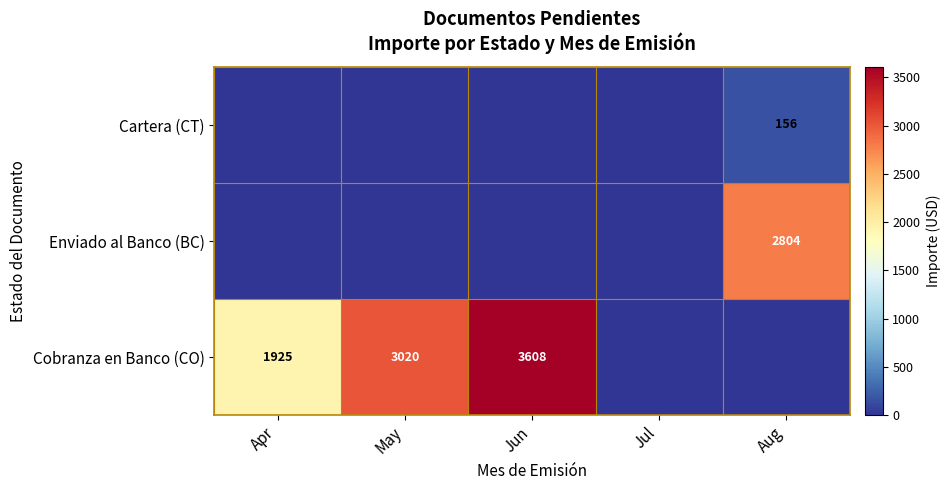

Which has a higher value, Jul or Jun?

Jun